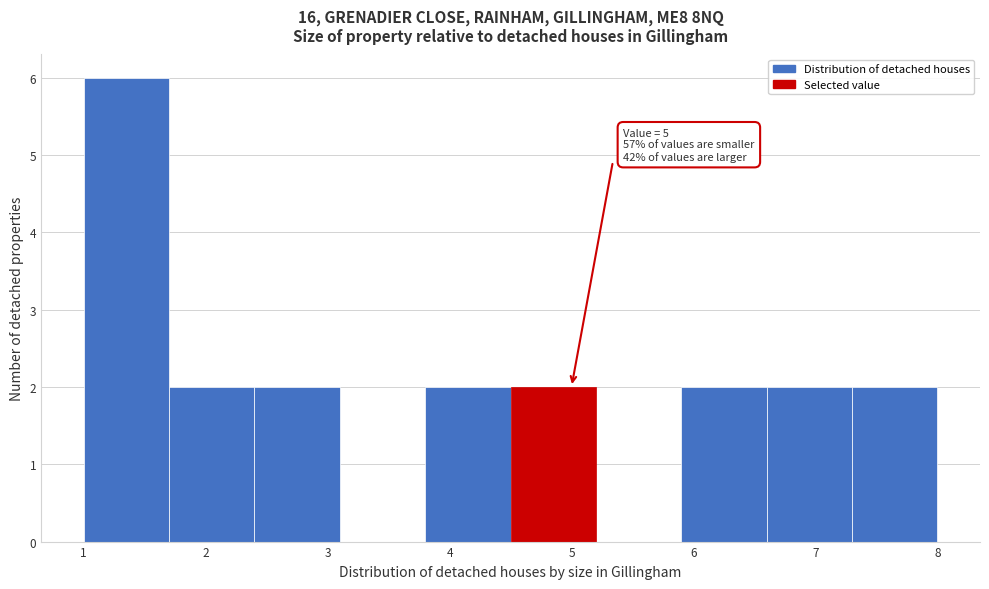

Over which range of the x-axis is the bar tallest?

1.0 to 1.7